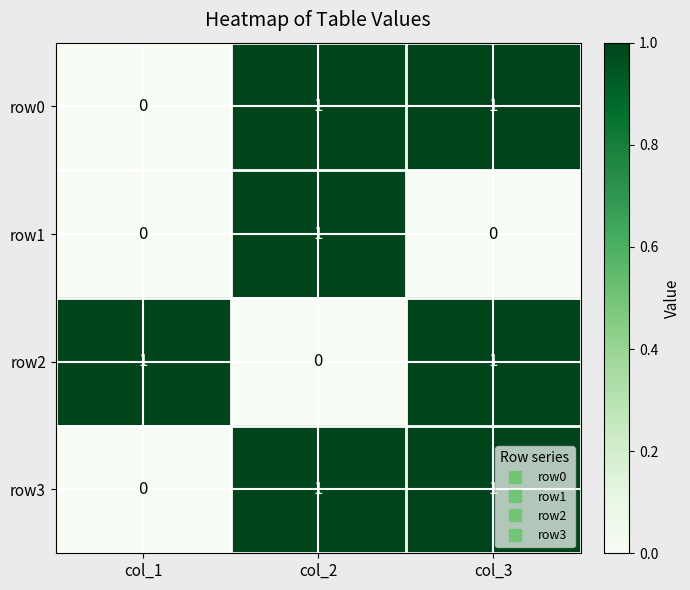

At how many categories does at least one series exceed 0?

3